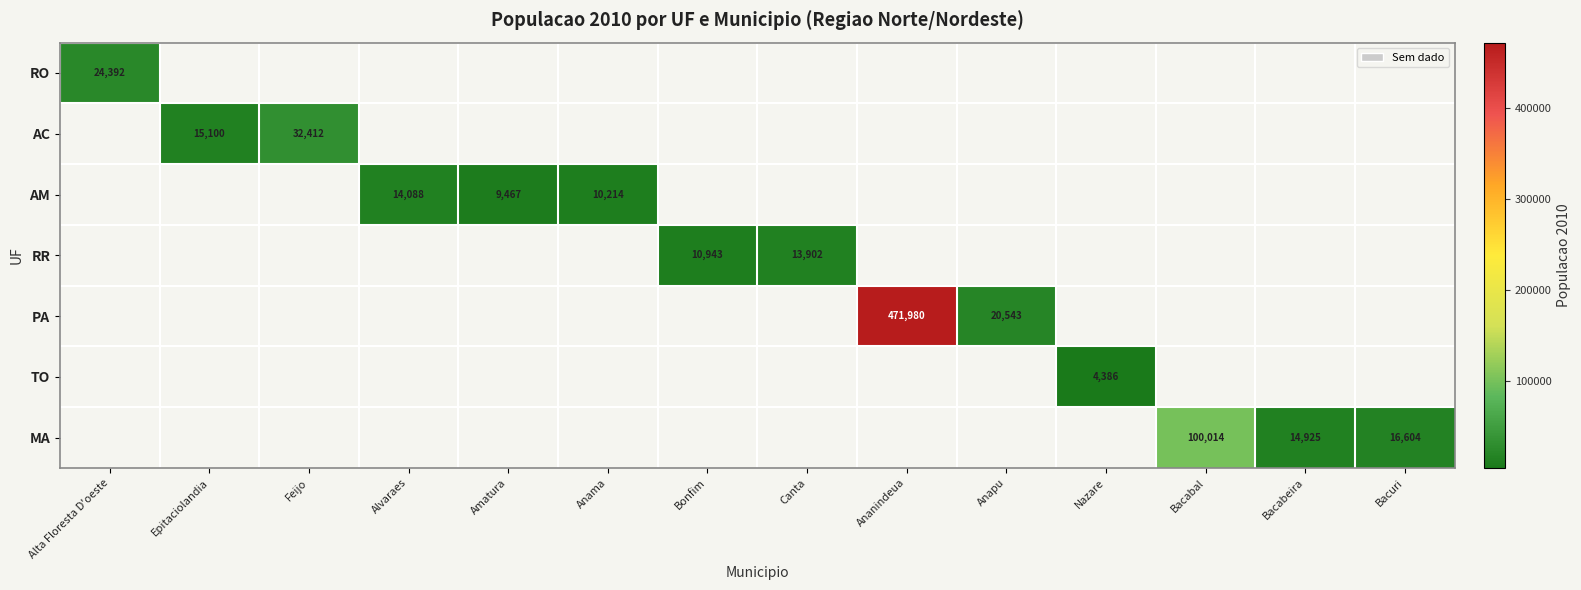

True or false: MA has a value of 8579 at Bacabeira.

False